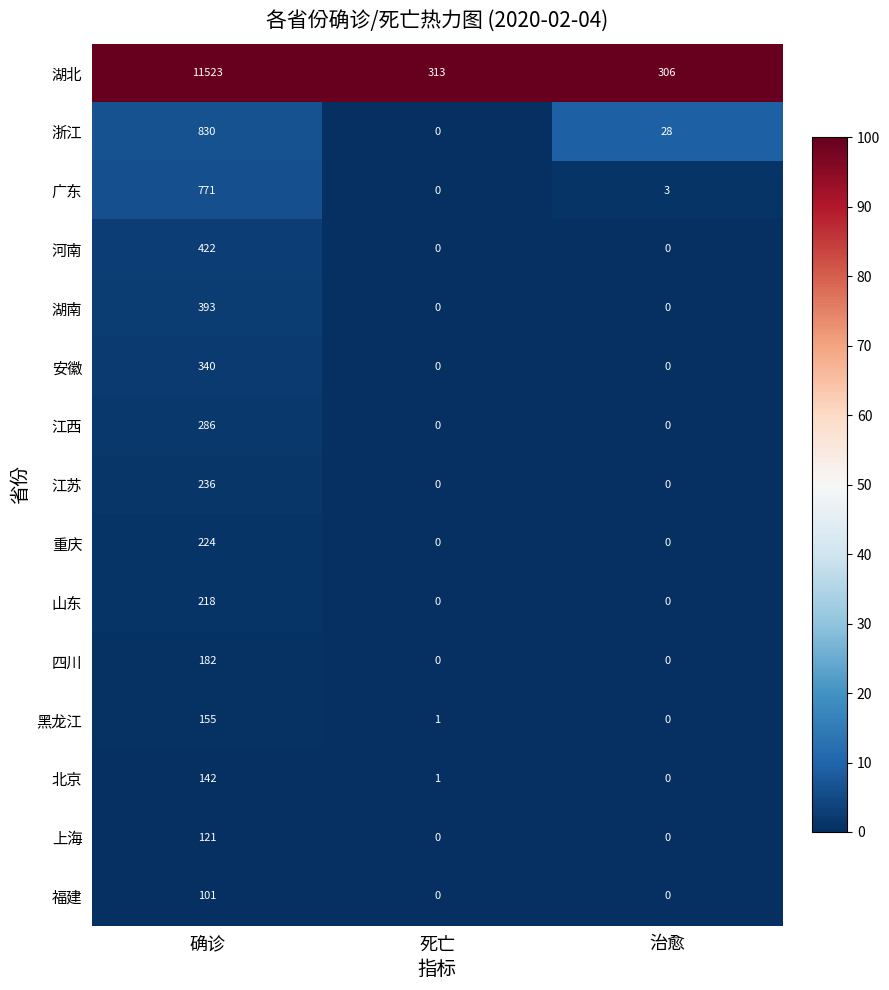

At how many categories does at least one series exceed 6?

3